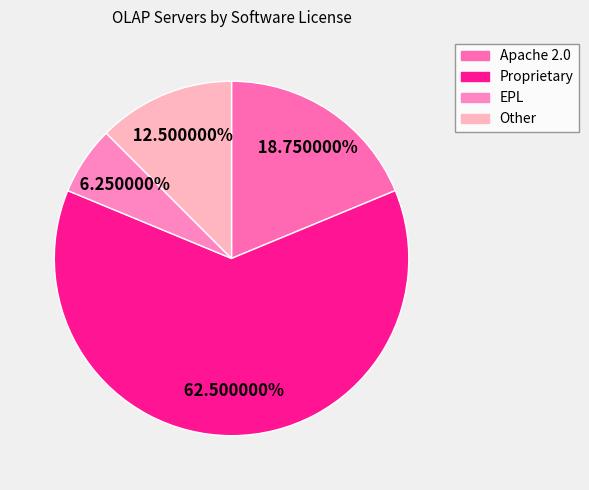

The EPL slice represents 18% of the pie. True or false?

False